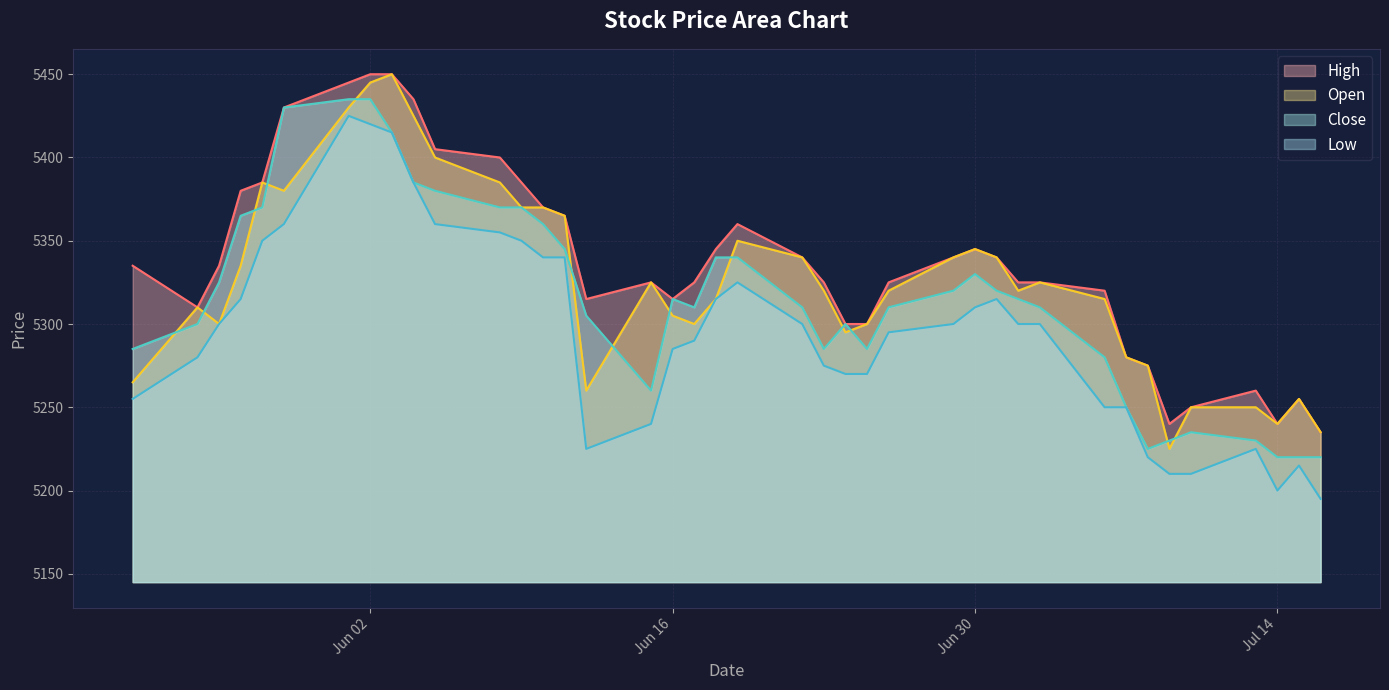

List the series in order of their overall mean, lowest first.

Low, Close, Open, High